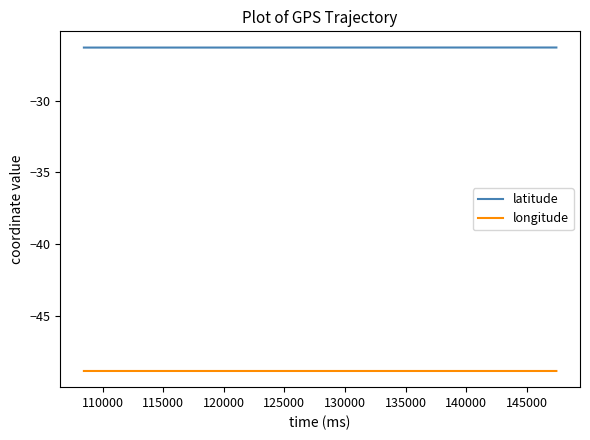

Does the chart display data point markers on the line(s)?

No